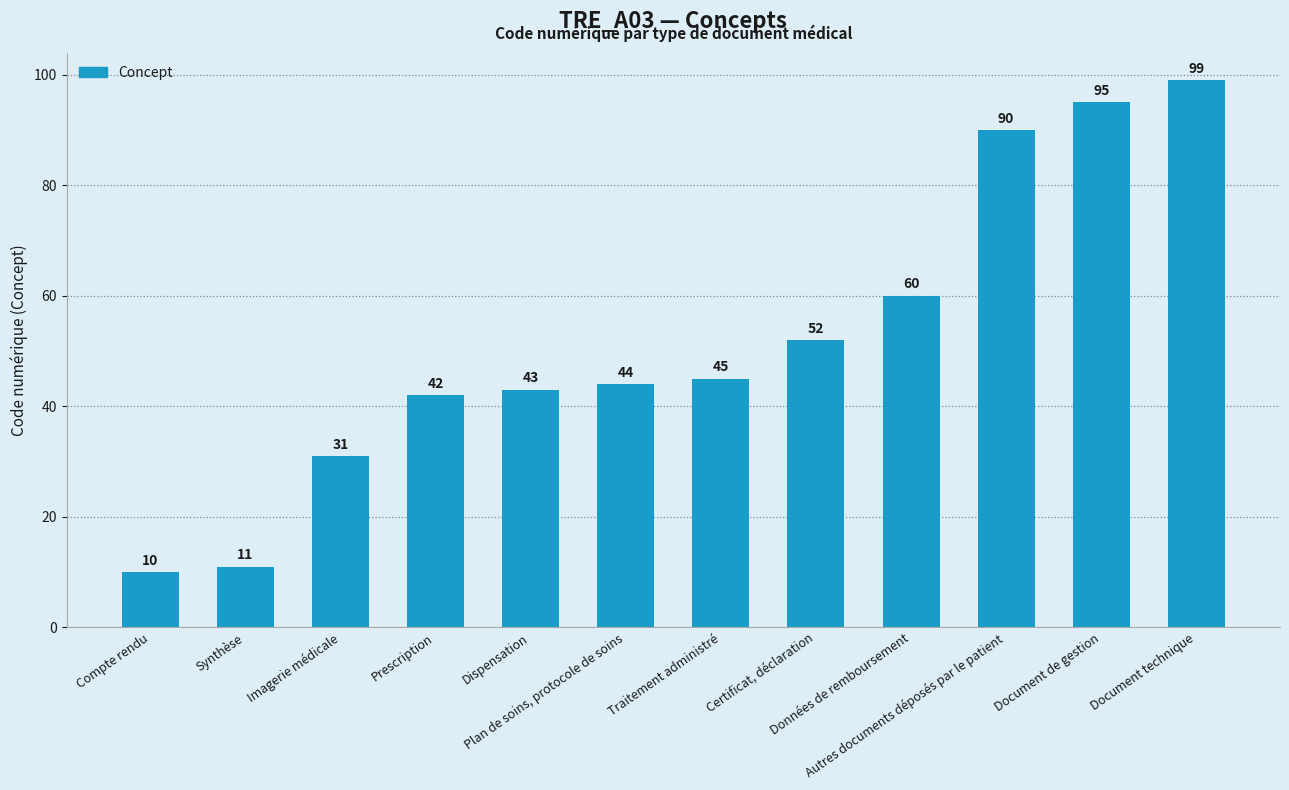

Reading left to right, extract all data points from this chart.

10	11	31	42	43	44	45	52	60	90	95	99